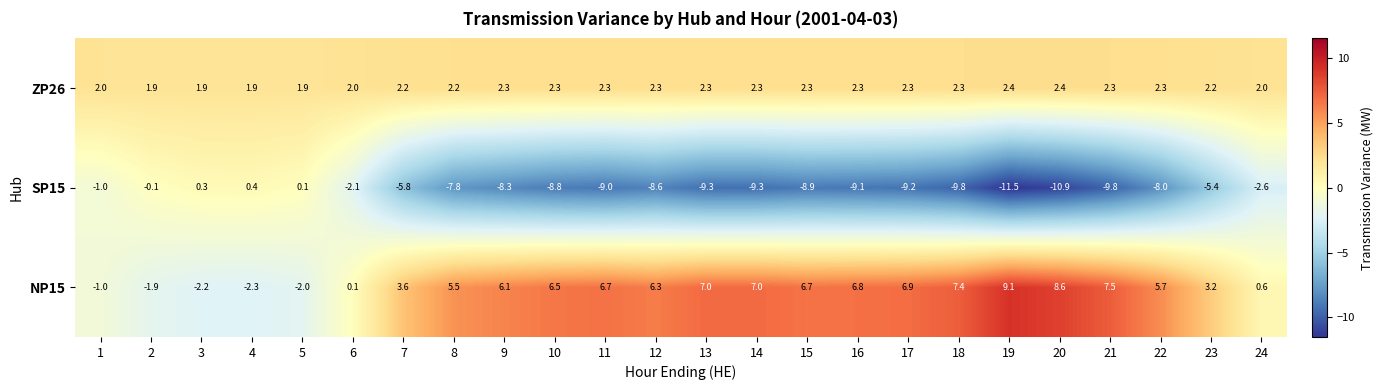

Is it true that NP15 equals 6.7 at 15?

True